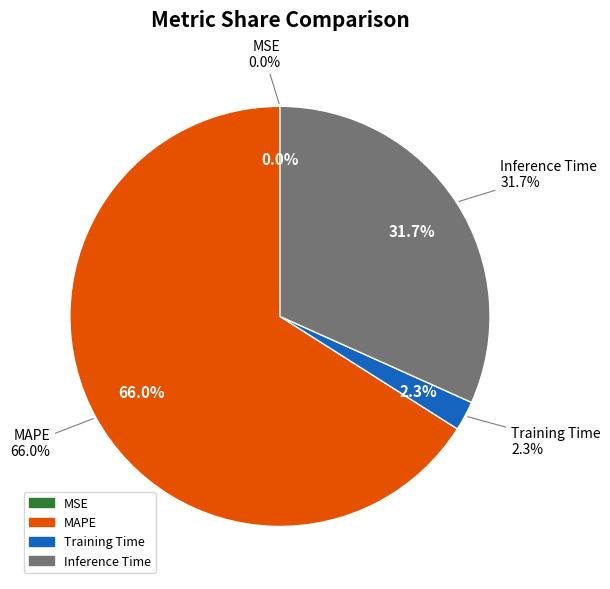

What is the majority slice?

MAPE